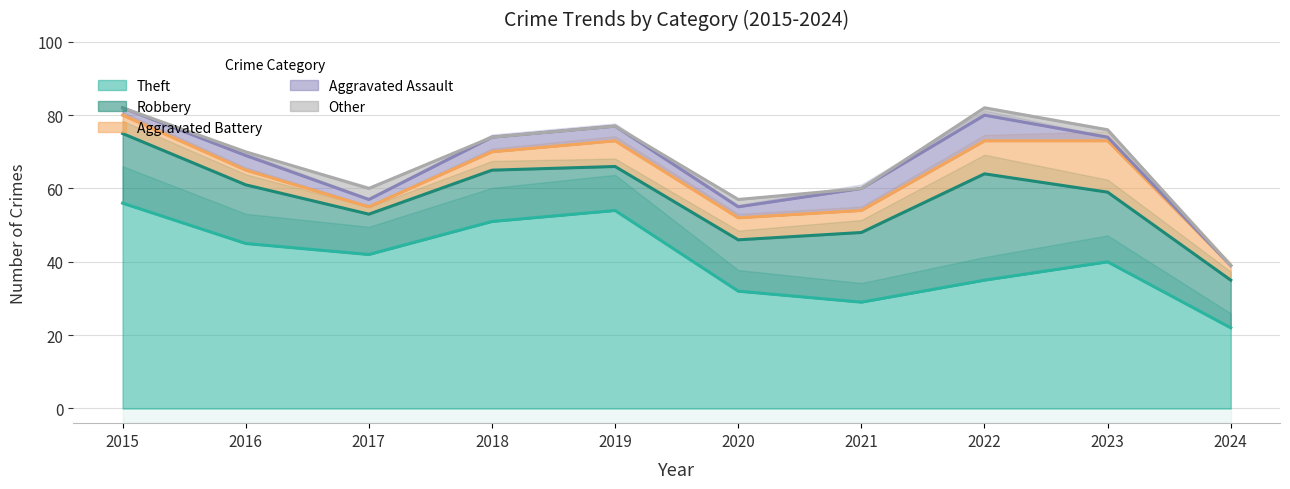

How many distinct data groups are displayed?

5